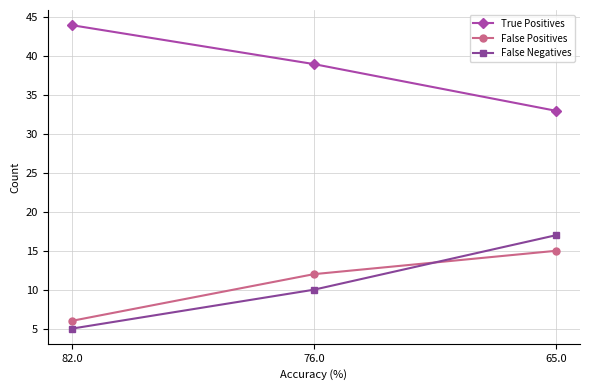

Is the value of False Negatives at 82.0 greater than the value of True Positives at 82.0?

No